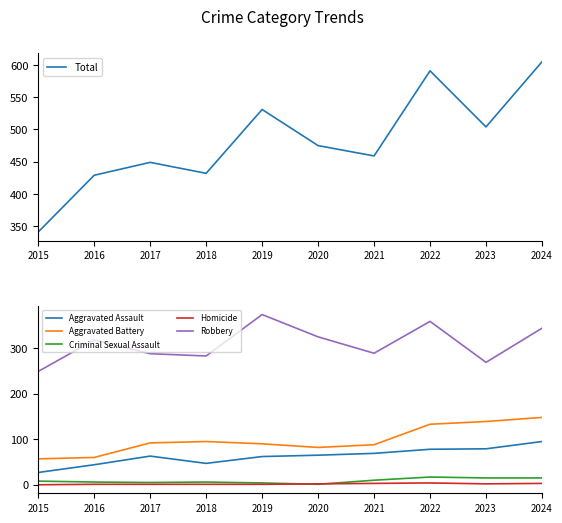

At which category is the sum across all series the highest?

2024